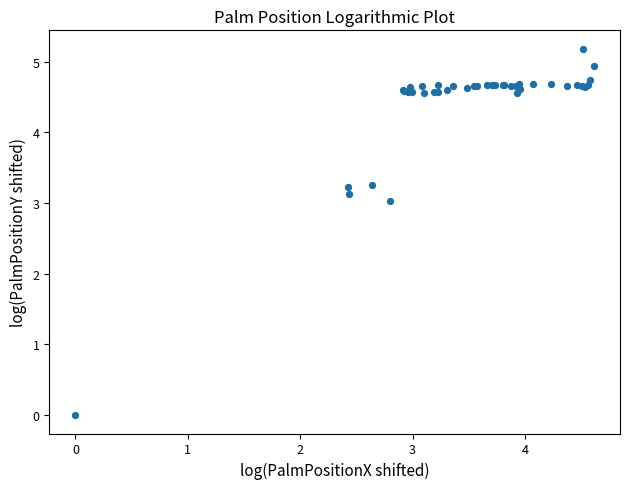

What Y value in the scatter plot is closest to 2?

3.0